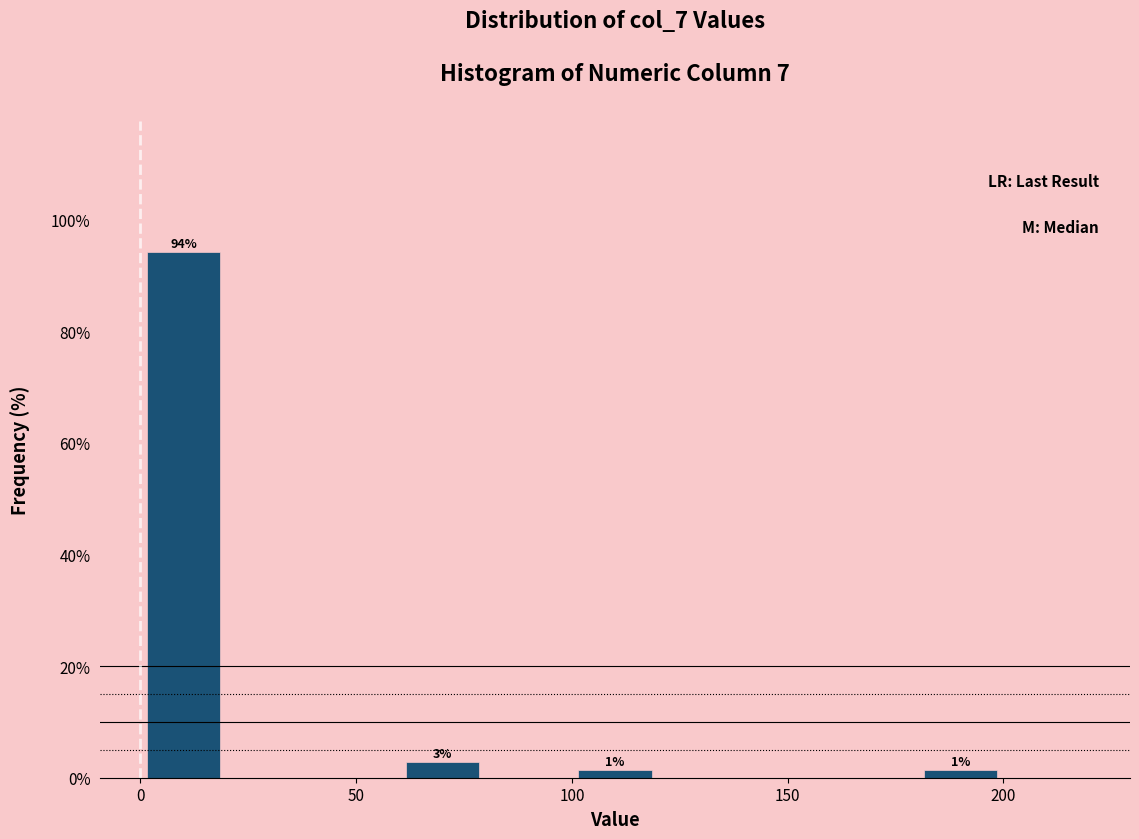

Over which range of the x-axis is the bar tallest?

0 to 20